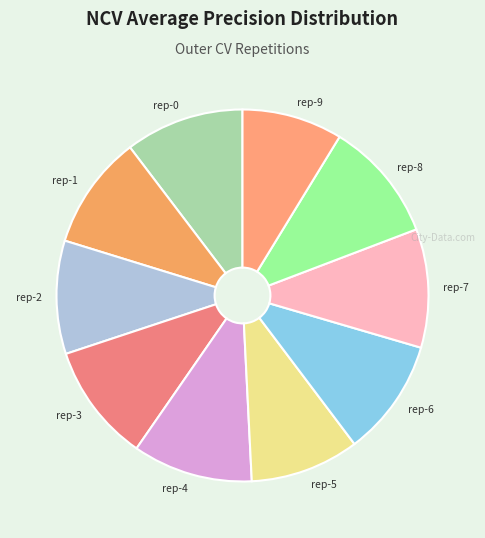

Which slice is the smallest?

rep-9